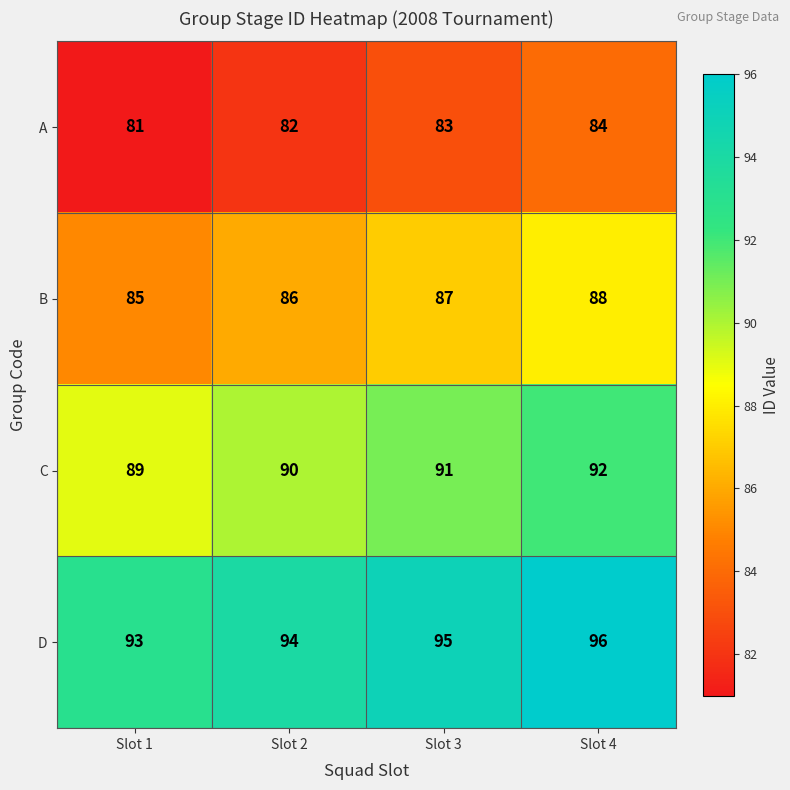

List the series in order of their overall mean, lowest first.

A, B, C, D